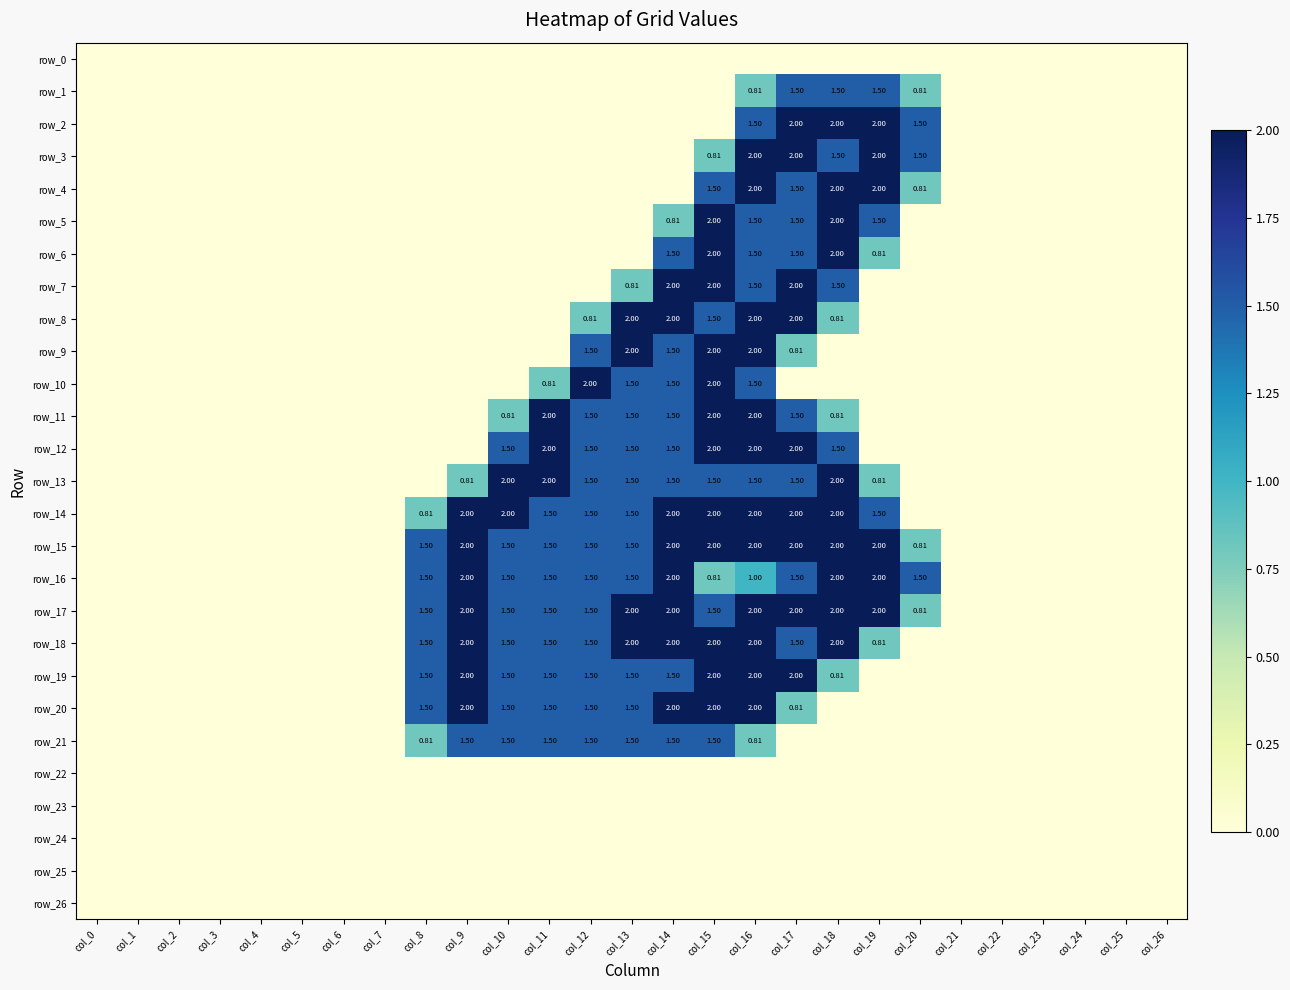

Rank the series at col_21 from lowest to highest value.

row_0, row_1, row_2, row_3, row_4, row_5, row_6, row_7, row_8, row_9, row_10, row_11, row_12, row_13, row_14, row_15, row_16, row_17, row_18, row_19, row_20, row_21, row_22, row_23, row_24, row_25, row_26